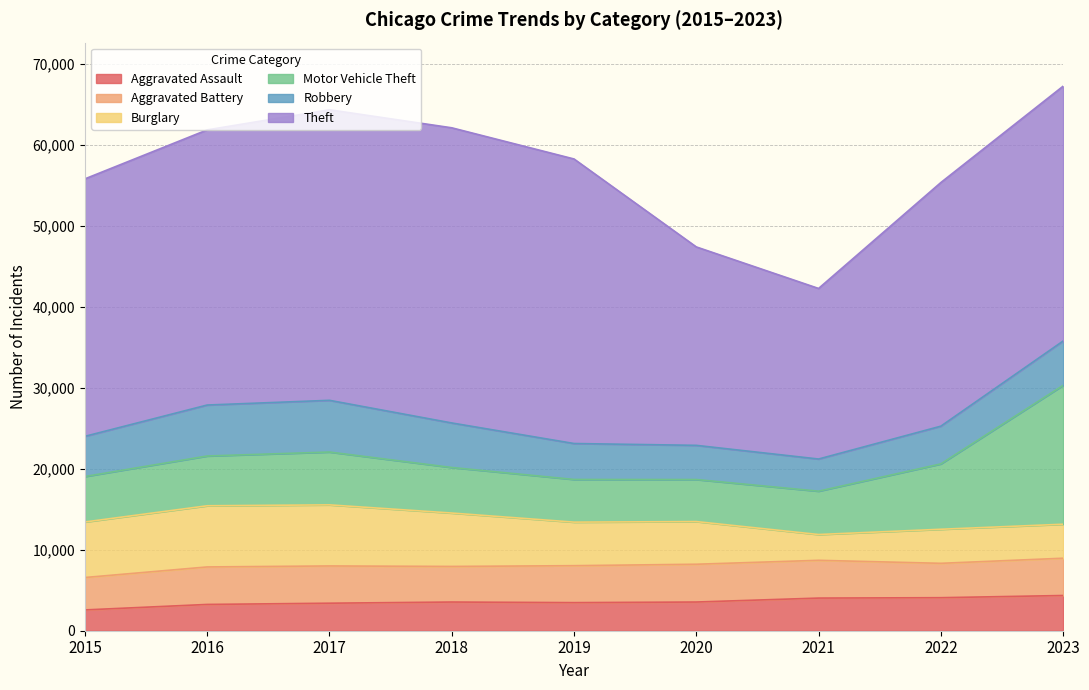

What value does the Theft series have at 2021?

21062